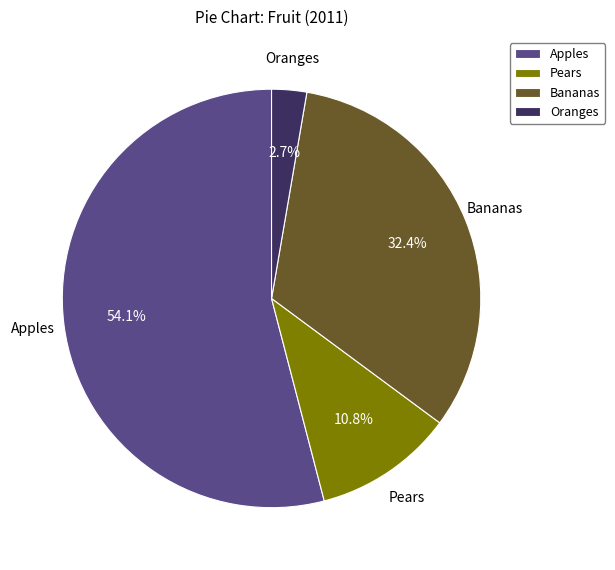

Is there any slice that represents more than half of the pie?

Yes